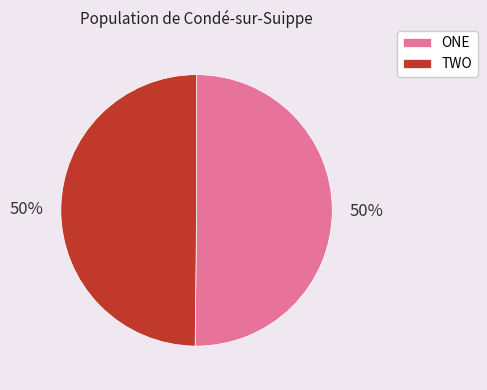

To the nearest percent, what is the combined percentage of ONE and TWO?

100%